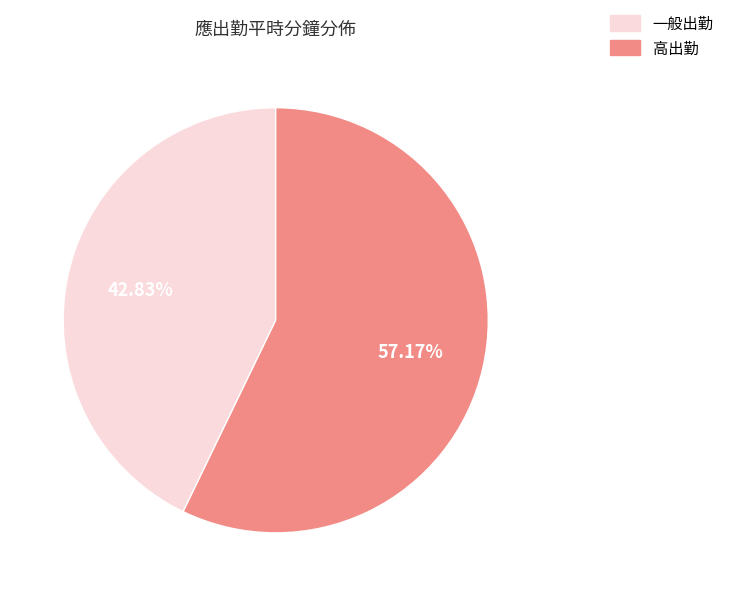

Is there any slice that represents more than half of the pie?

Yes